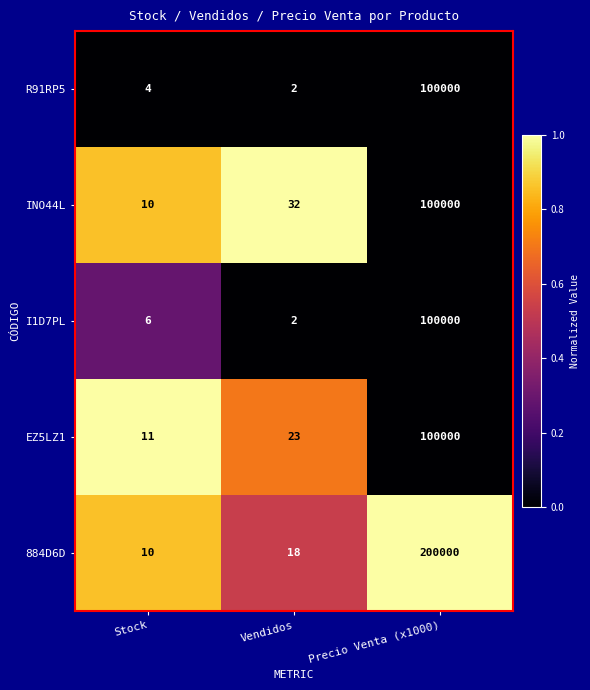

Reading left to right, list all the values displayed in this chart.

R91RP5: Stock=4	Vendidos=2	Precio Venta (x1000)=100000
INO44L: Stock=10	Vendidos=32	Precio Venta (x1000)=100000
I1D7PL: Stock=6	Vendidos=2	Precio Venta (x1000)=100000
EZ5LZ1: Stock=11	Vendidos=23	Precio Venta (x1000)=100000
884D6D: Stock=10	Vendidos=18	Precio Venta (x1000)=200000